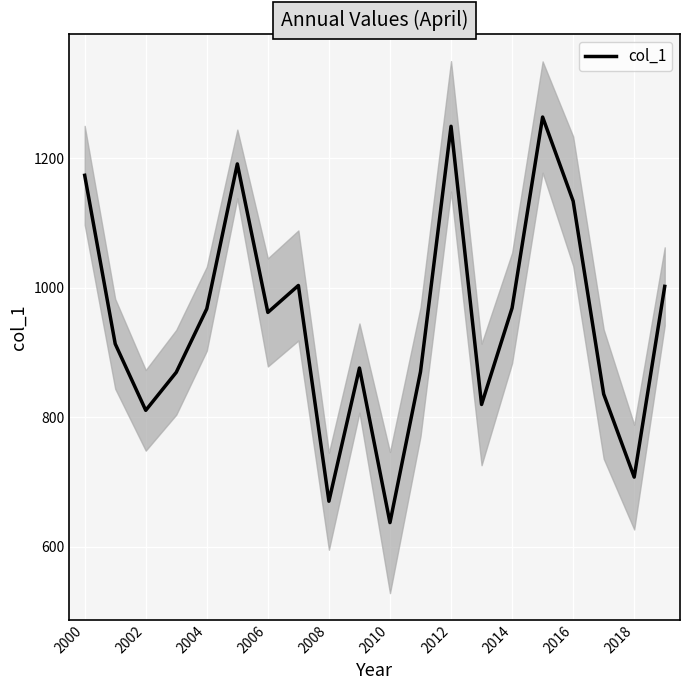

What is the lowest value of the col_1 series?

637.6